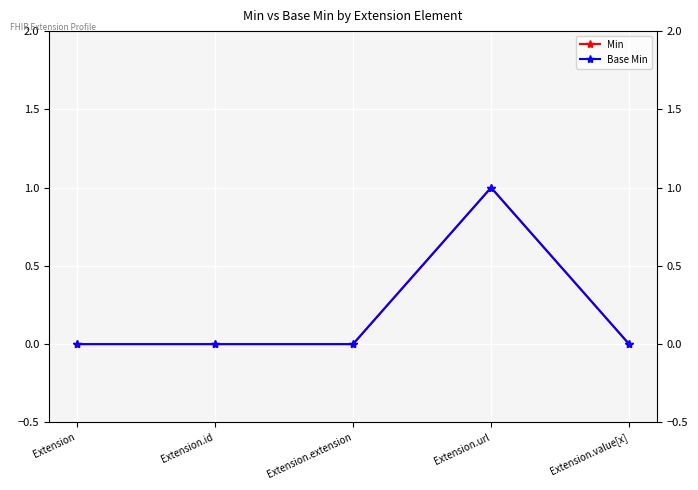

Does the chart display data point markers on the line(s)?

Yes